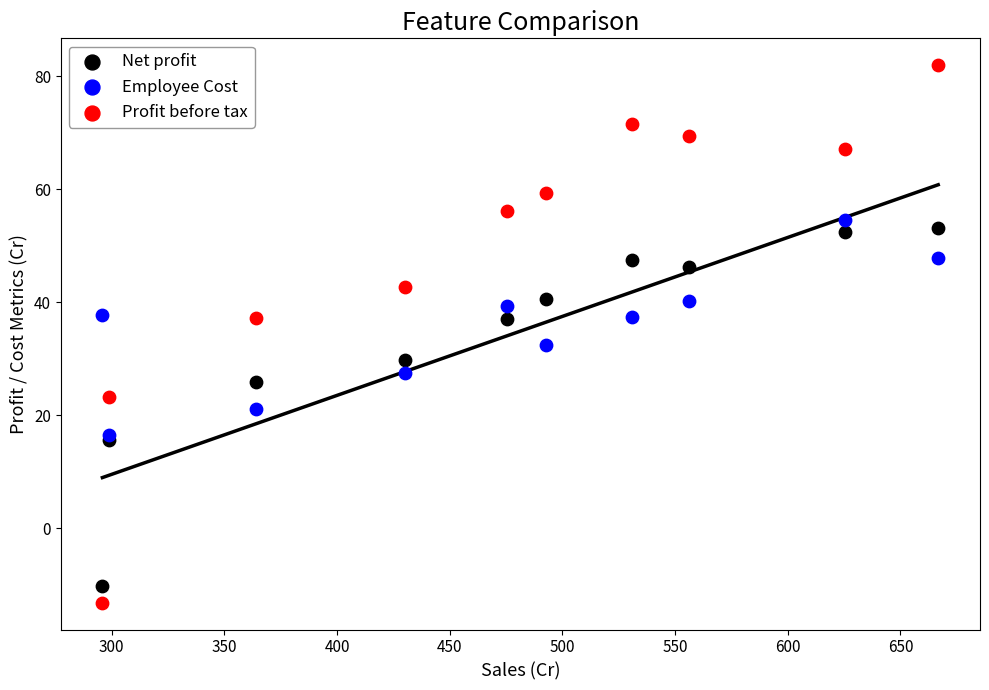

Across all series, what Y value is closest to 34?

32.4